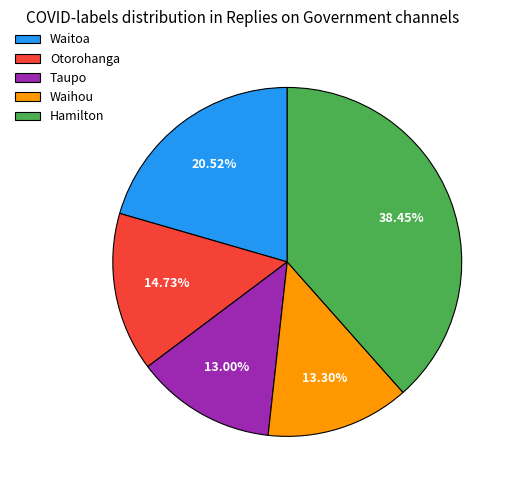

How many segments does this pie chart have?

5